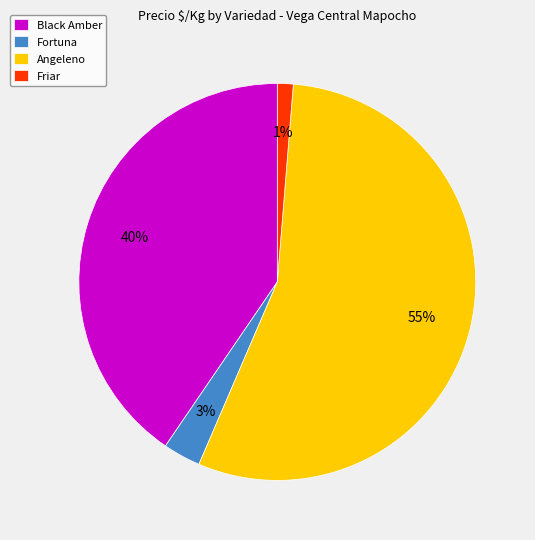

Which has a higher value, Angeleno or Black Amber?

Angeleno